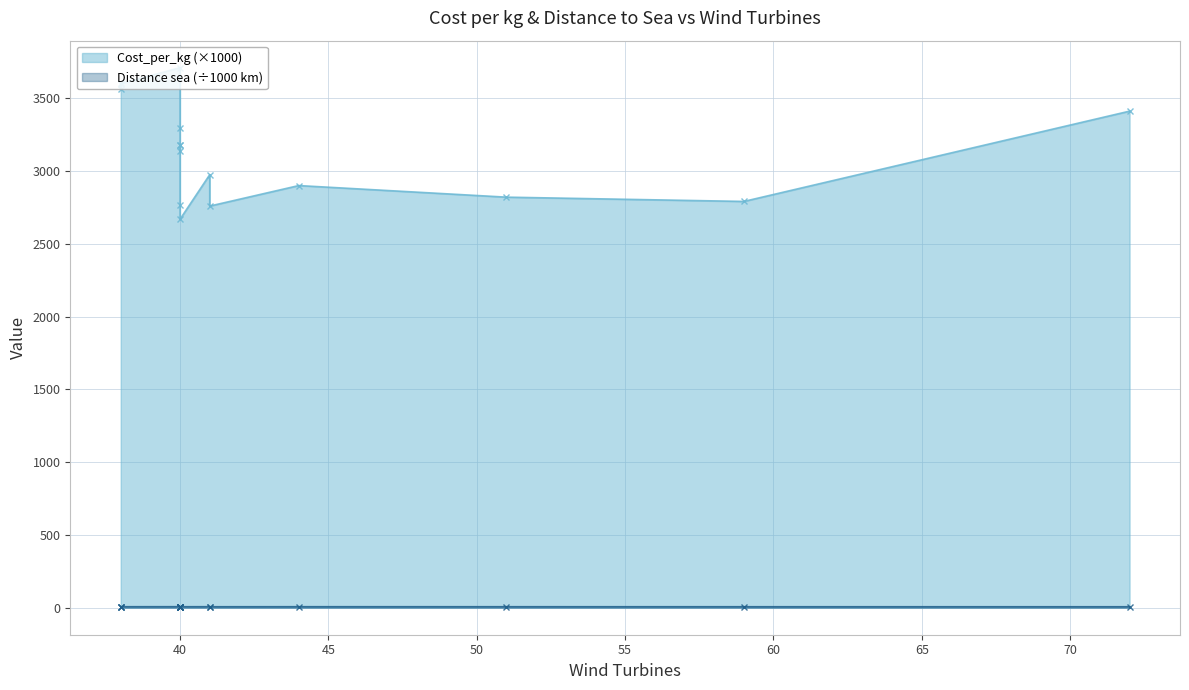

Rank the categories by Cost_per_kg value from lowest to highest.

10, 11, 9, 14, 13, 12, 8, 6, 7, 5, 4, 15, 2, 3, 1, 0